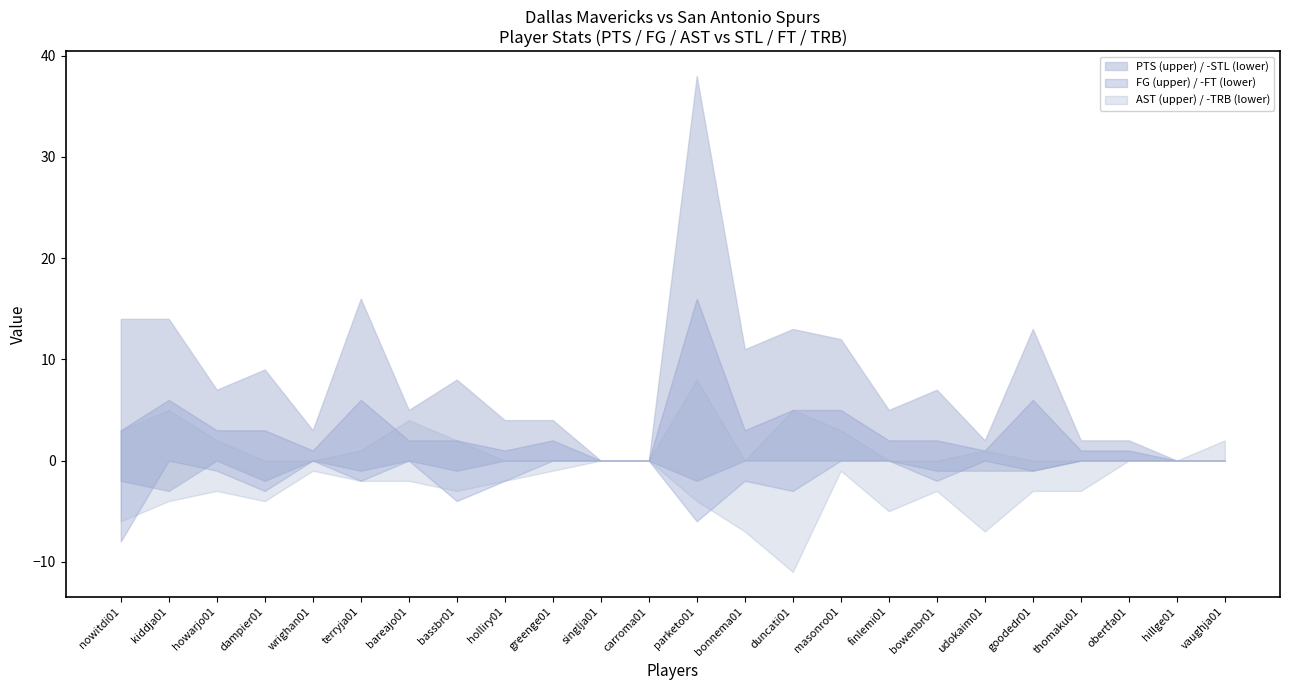

Reading right to left, list all the values displayed in this chart.

FG: vaughja01=0	hillge01=0	obertfa01=1	thomaku01=1	goodedr01=6	udokaim01=1	bowenbr01=2	finlemi01=2	masonro01=5	duncati01=5	bonnema01=3	parketo01=16	carroma01=0	singlja01=0	greenge01=2	holliry01=1	bassbr01=2	bareajo01=2	terryja01=6	wrighan01=1	dampier01=3	howarjo01=3	kiddja01=6	nowitdi01=3
PTS: vaughja01=0	hillge01=0	obertfa01=2	thomaku01=2	goodedr01=13	udokaim01=2	bowenbr01=7	finlemi01=5	masonro01=12	duncati01=13	bonnema01=11	parketo01=38	carroma01=0	singlja01=0	greenge01=4	holliry01=4	bassbr01=8	bareajo01=5	terryja01=16	wrighan01=3	dampier01=9	howarjo01=7	kiddja01=14	nowitdi01=14
AST: vaughja01=2	hillge01=0	obertfa01=0	thomaku01=0	goodedr01=0	udokaim01=1	bowenbr01=0	finlemi01=0	masonro01=3	duncati01=5	bonnema01=0	parketo01=8	carroma01=0	singlja01=0	greenge01=0	holliry01=0	bassbr01=2	bareajo01=4	terryja01=1	wrighan01=0	dampier01=0	howarjo01=2	kiddja01=5	nowitdi01=3
FT: vaughja01=0	hillge01=0	obertfa01=0	thomaku01=0	goodedr01=1	udokaim01=0	bowenbr01=2	finlemi01=0	masonro01=0	duncati01=3	bonnema01=2	parketo01=6	carroma01=0	singlja01=0	greenge01=0	holliry01=2	bassbr01=4	bareajo01=0	terryja01=2	wrighan01=0	dampier01=3	howarjo01=1	kiddja01=0	nowitdi01=8
TRB: vaughja01=0	hillge01=0	obertfa01=0	thomaku01=3	goodedr01=3	udokaim01=7	bowenbr01=3	finlemi01=5	masonro01=1	duncati01=11	bonnema01=7	parketo01=4	carroma01=0	singlja01=0	greenge01=1	holliry01=2	bassbr01=3	bareajo01=2	terryja01=2	wrighan01=1	dampier01=4	howarjo01=3	kiddja01=4	nowitdi01=6
STL: vaughja01=0	hillge01=0	obertfa01=0	thomaku01=0	goodedr01=1	udokaim01=1	bowenbr01=1	finlemi01=0	masonro01=0	duncati01=0	bonnema01=0	parketo01=2	carroma01=0	singlja01=0	greenge01=0	holliry01=0	bassbr01=1	bareajo01=0	terryja01=1	wrighan01=0	dampier01=2	howarjo01=0	kiddja01=3	nowitdi01=2